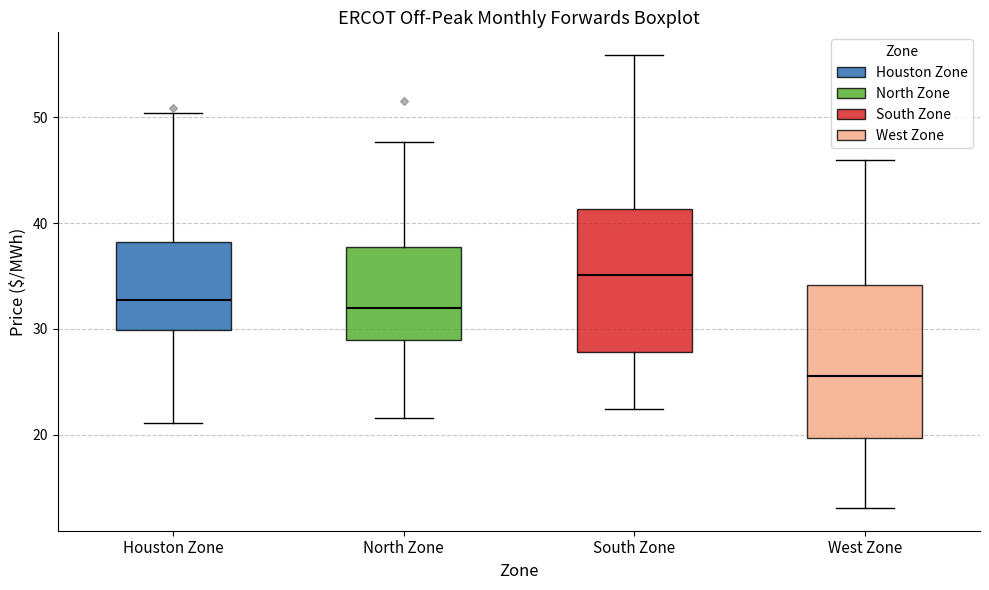

Reading left to right, transcribe this box plot: for each box, give where its median line is, the range the box spans, and where its two whiskers end, as read against the y-axis. The values are not printed on the chart, so give them approximately, as read against the axis.

Houston Zone: median 33, box 30 to 38, whiskers 21 to 50
North Zone: median 32, box 29 to 38, whiskers 22 to 48
South Zone: median 35, box 28 to 41, whiskers 22 to 56
West Zone: median 26, box 20 to 34, whiskers 13 to 46